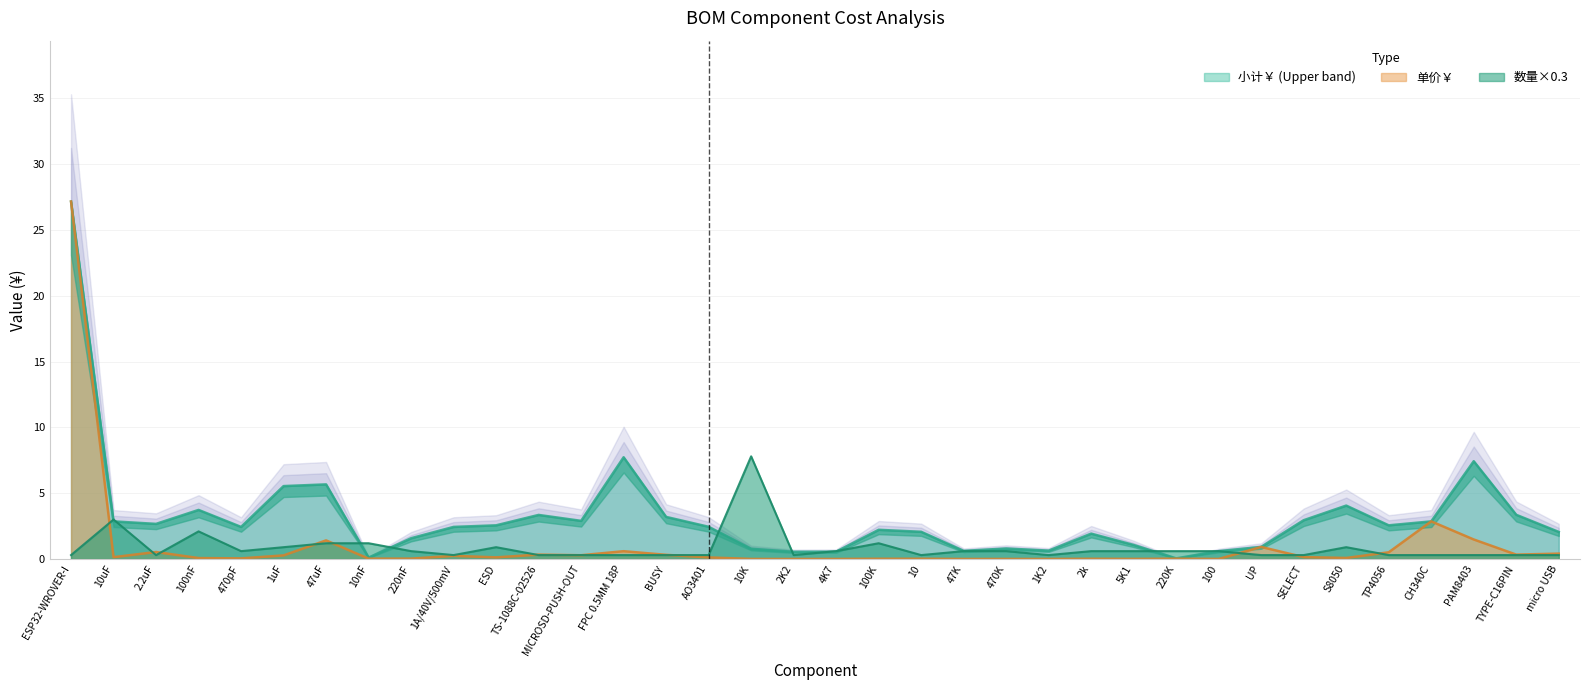

The 数量 series shows 1.2 at 10nF. True or false?

True